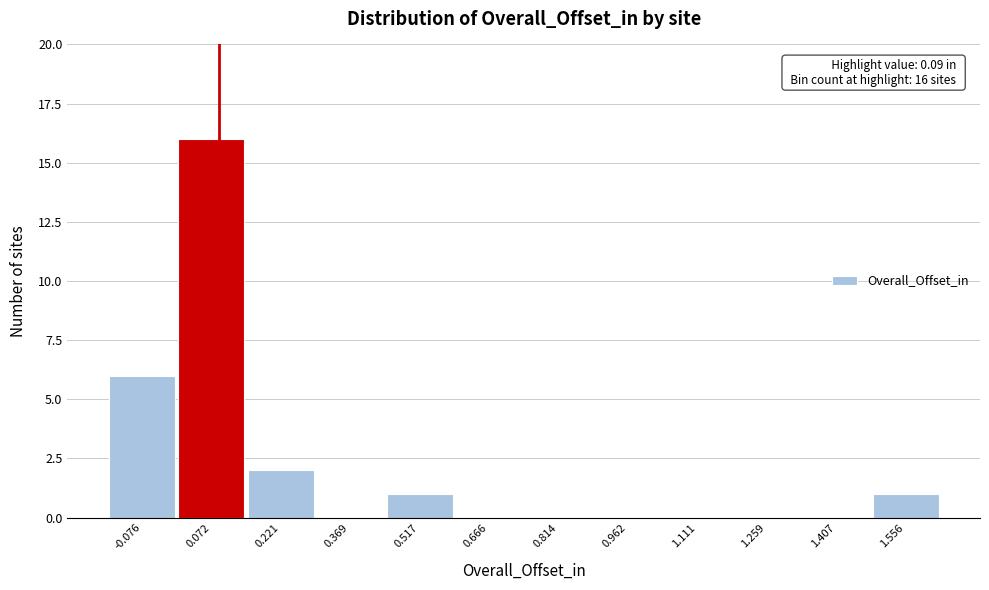

Which range on the x-axis has the tallest bar?

0.00 to 0.14